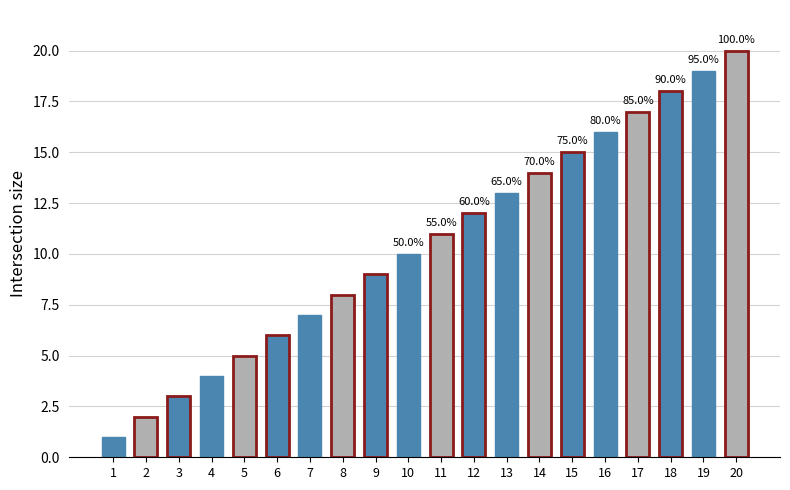

Rank the categories by value from lowest to highest.

1, 2, 3, 4, 5, 6, 7, 8, 9, 10, 11, 12, 13, 14, 15, 16, 17, 18, 19, 20